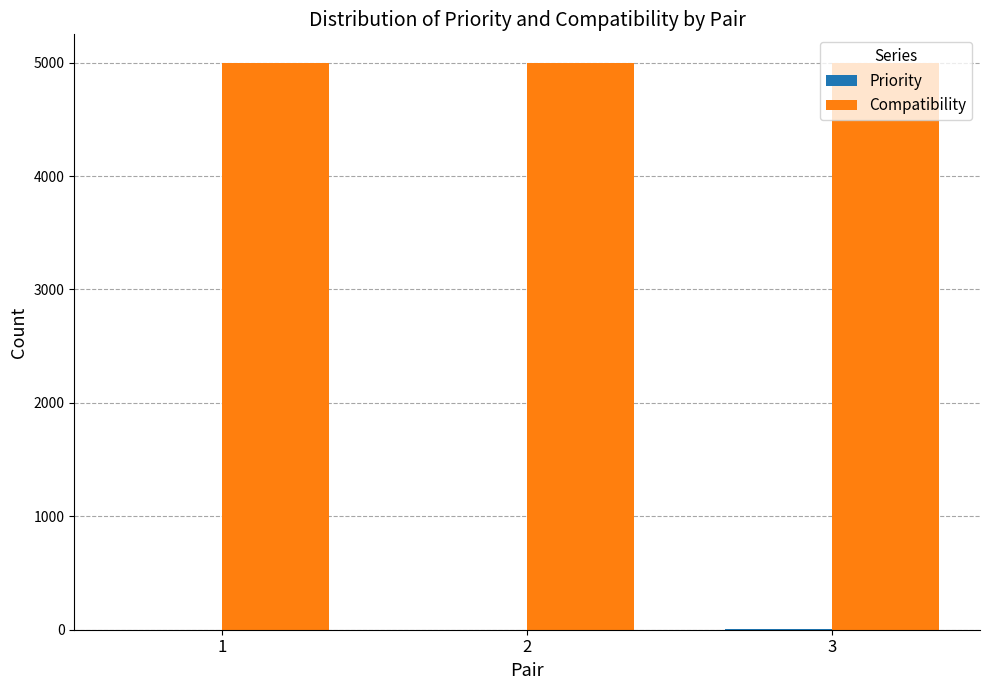

The value of Compatibility at 2 is 5000. True or false?

True